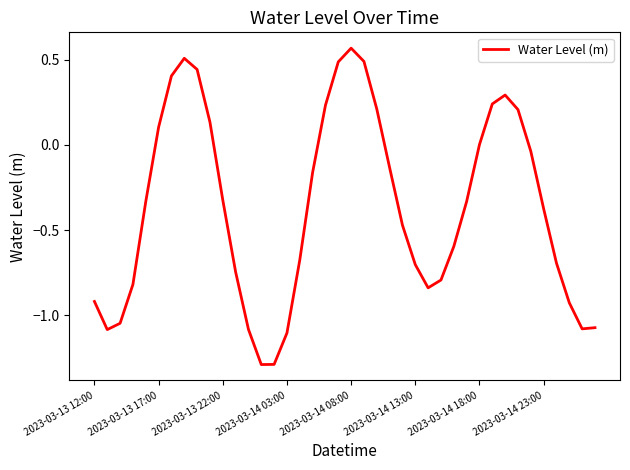

True or false: there are more than 2 points higher than both neighbors.

True